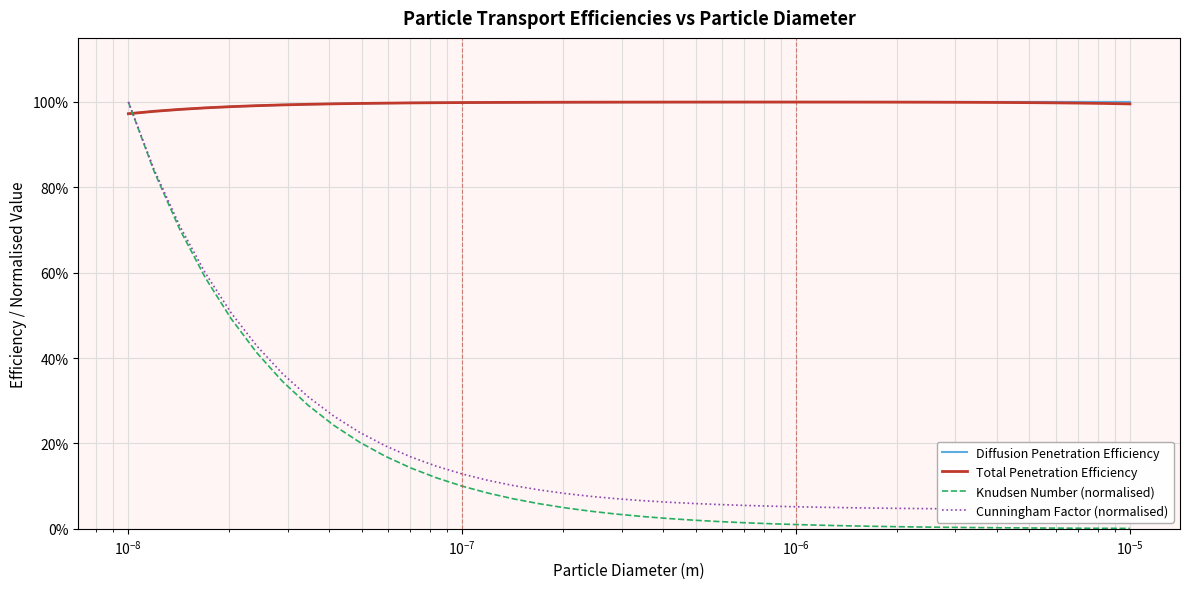

True or false: Total Penetration Efficiency and Diffusion Penetration Efficiency cross at least once.

False